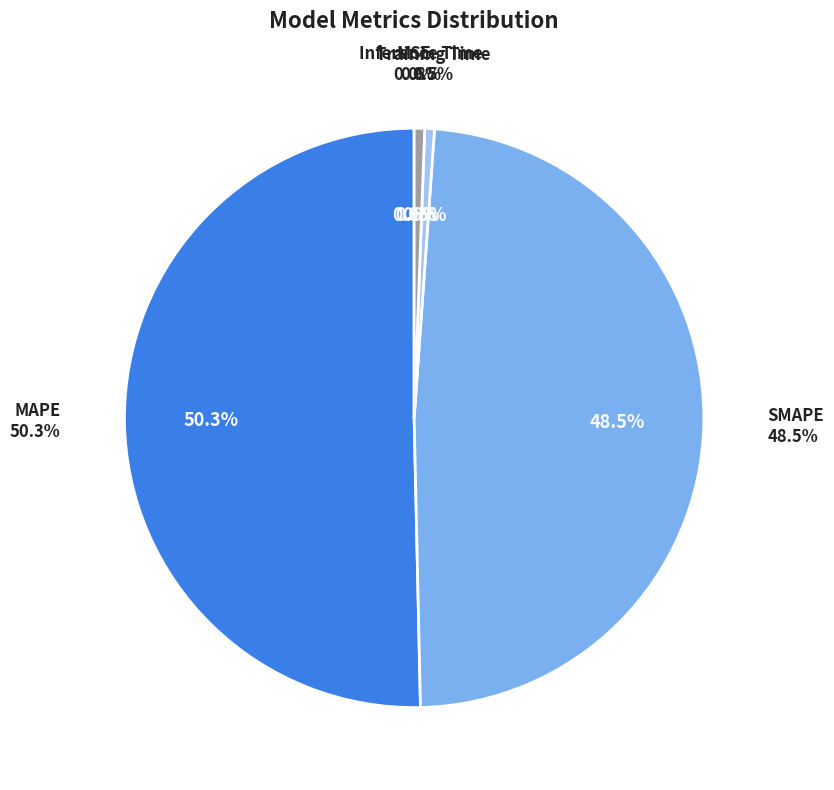

To the nearest percent, what is the difference between the SMAPE and MAPE slice percentages?

2%